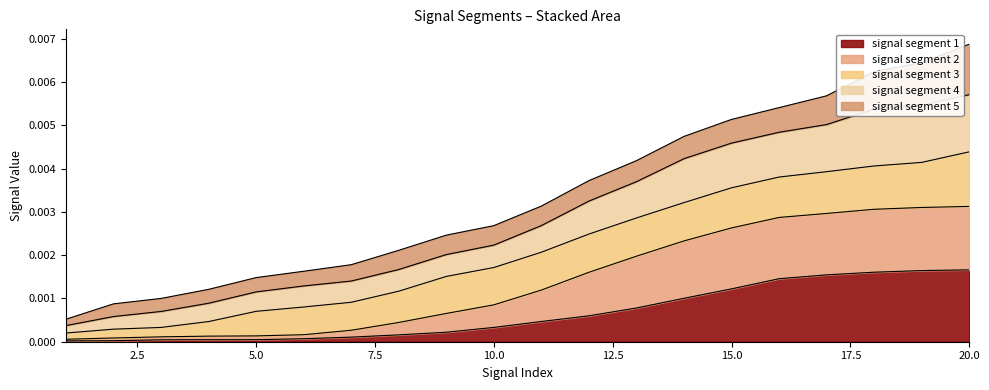

The signal segment 1 series shows 0.0 at 8. True or false?

True